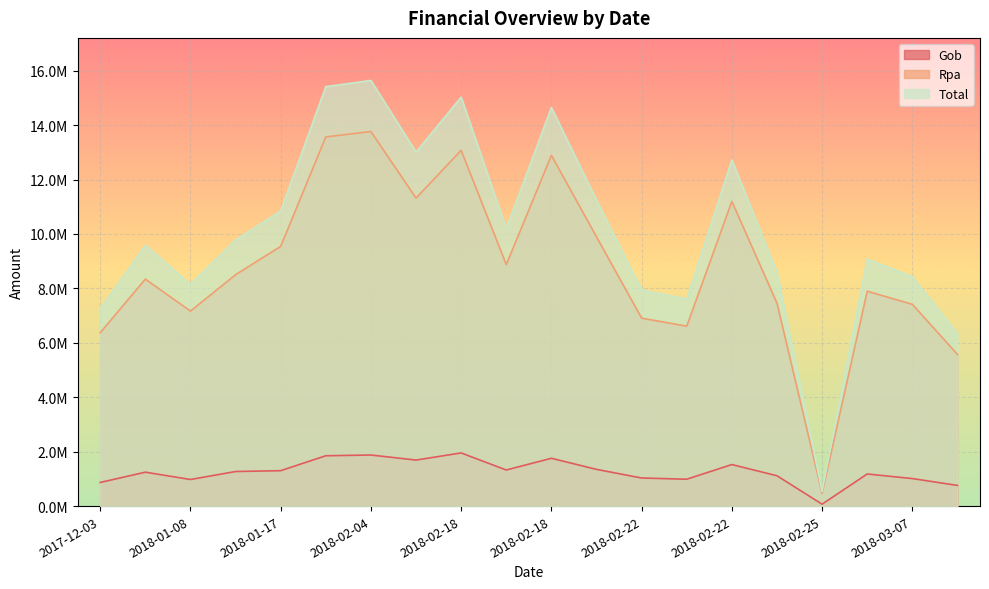

Does the chart display data point markers on the line(s)?

No